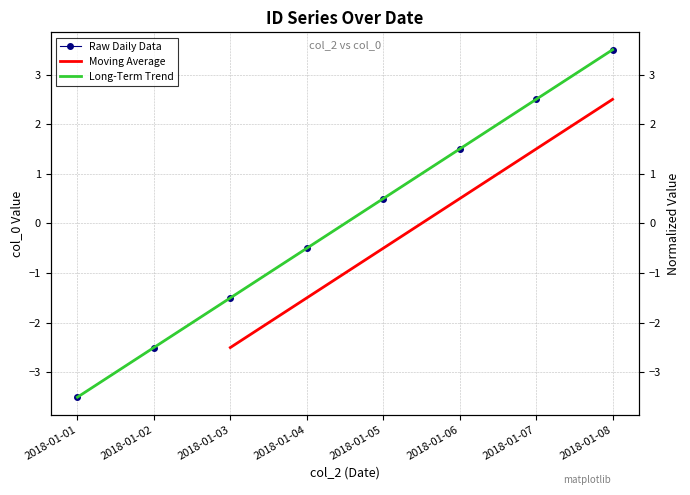

Approximately how many times larger is the value at 2018-01-07 compared to 2018-01-08?

0.7